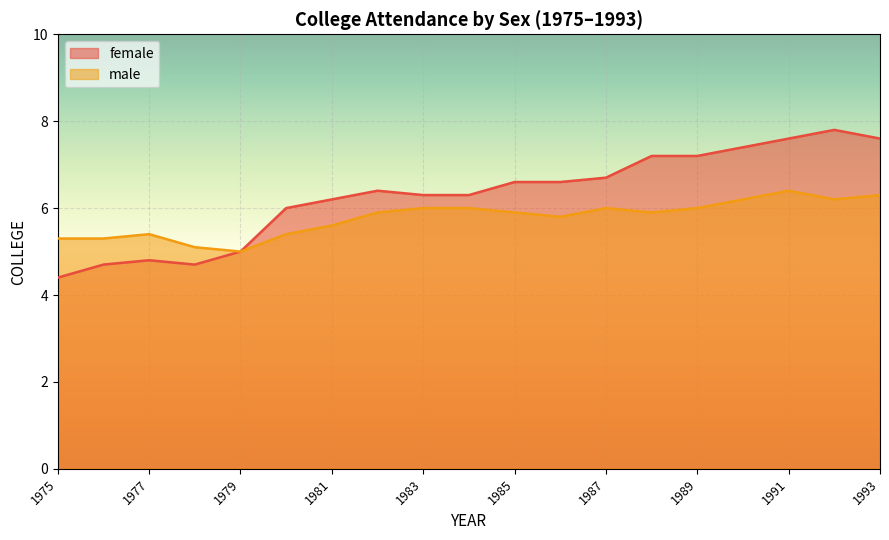

The value of female at 1976 is 7.2. True or false?

False